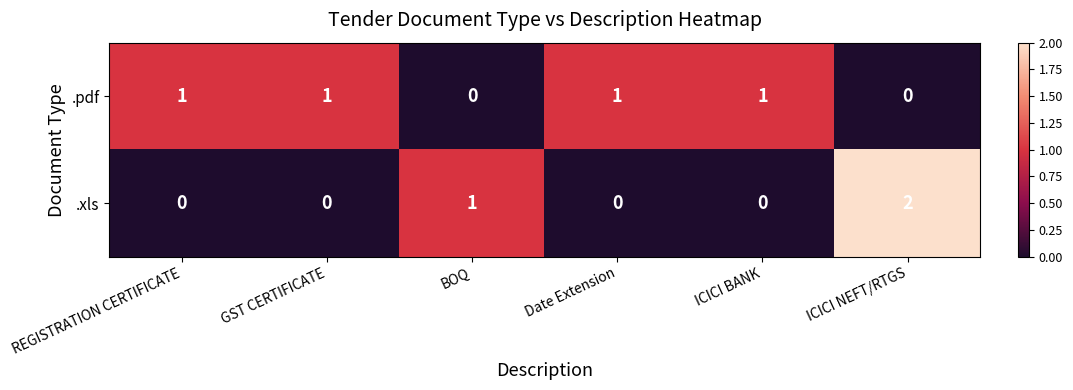

How many series are shown in this chart?

2